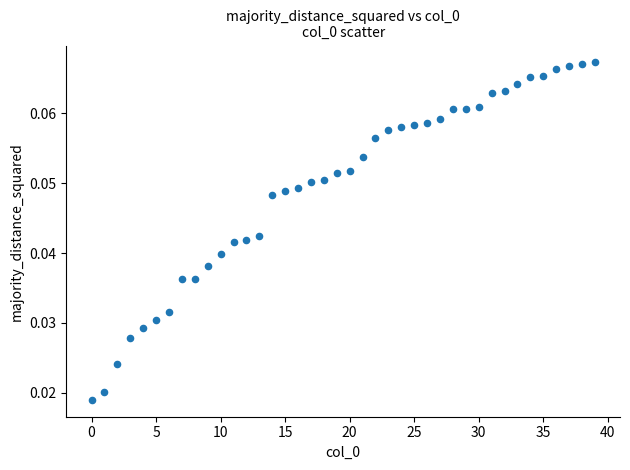

How many points are shown in the scatter plot?

40